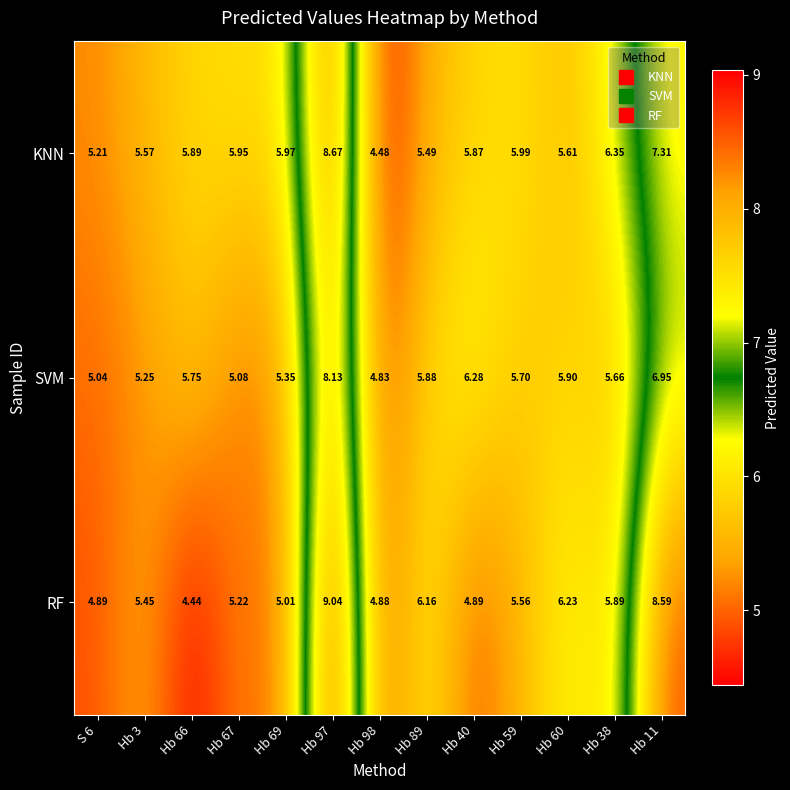

Which series has the largest range (max minus min)?

RF